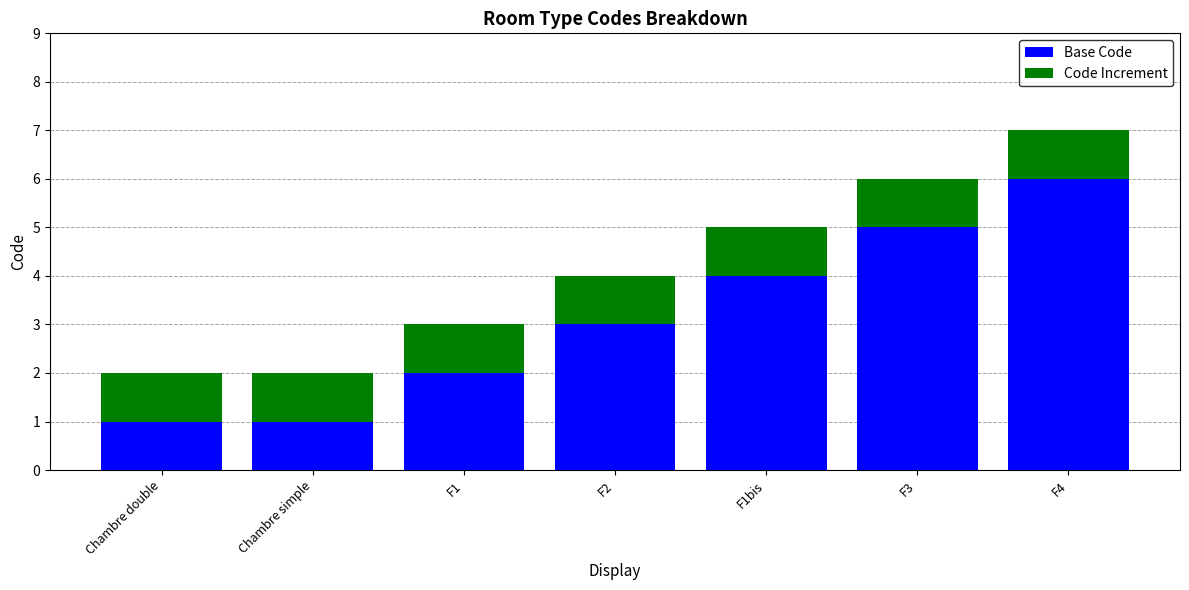

Reading right to left, transcribe the values for Base Code.

F4=6	F3=5	F1bis=4	F2=3	F1=2	Chambre simple=1	Chambre double=1